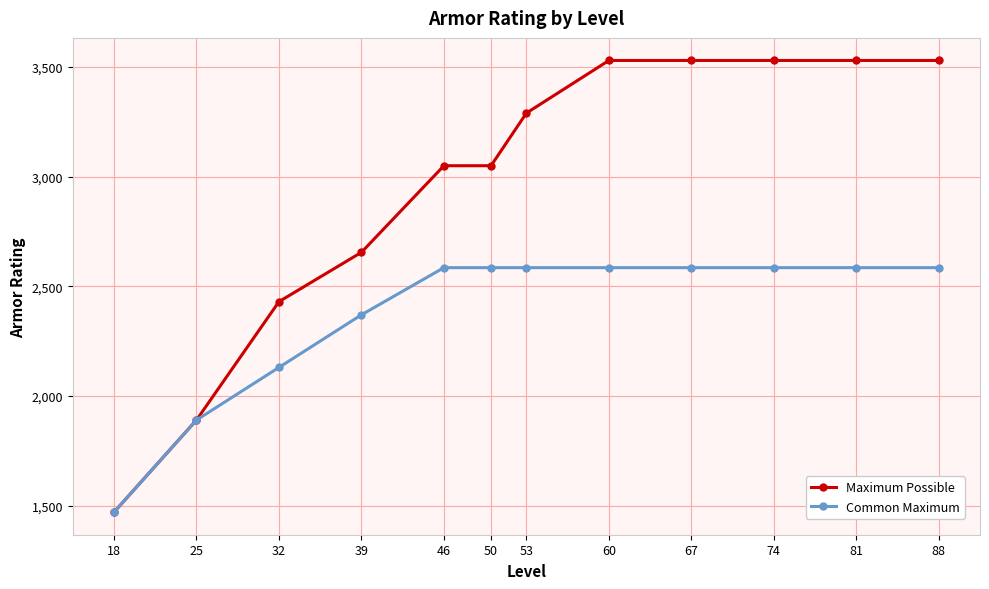

What is the average value of the Common Maximum series?

2378